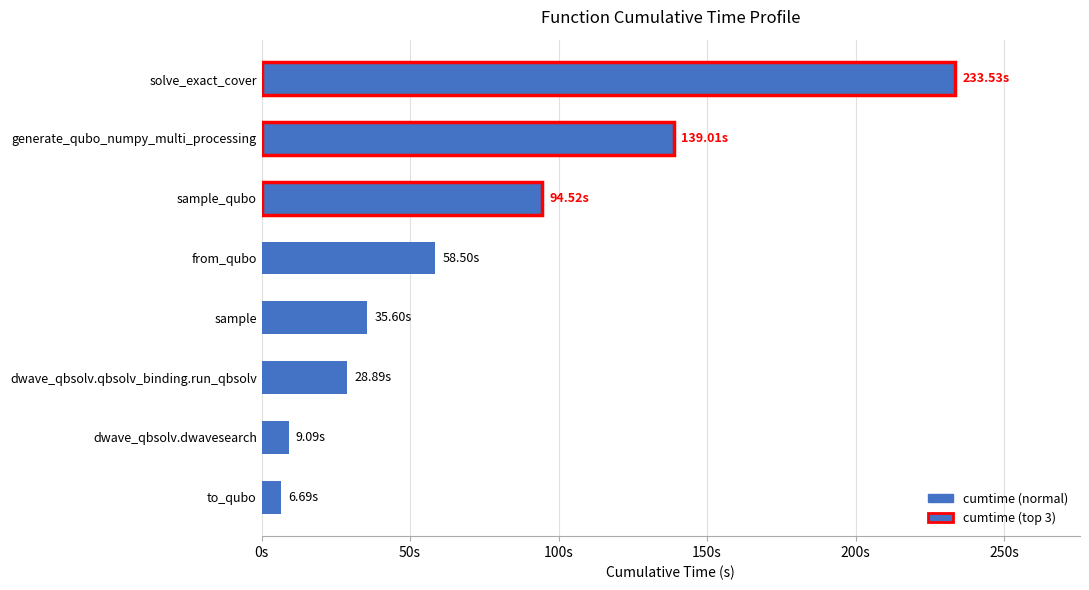

Does the chart contain any negative values?

No